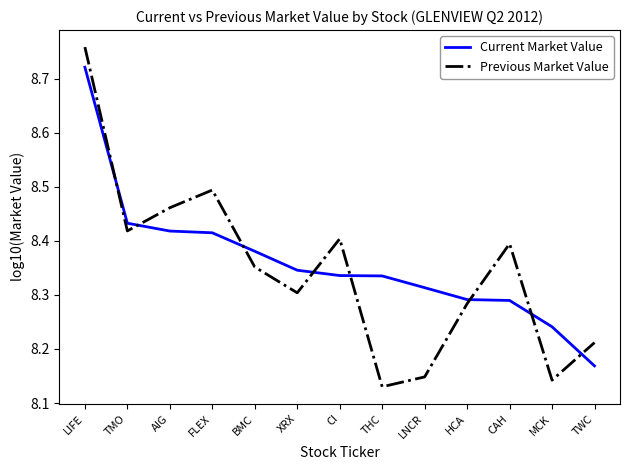

Which category has the highest value in the Current Market Value series?

LIFE